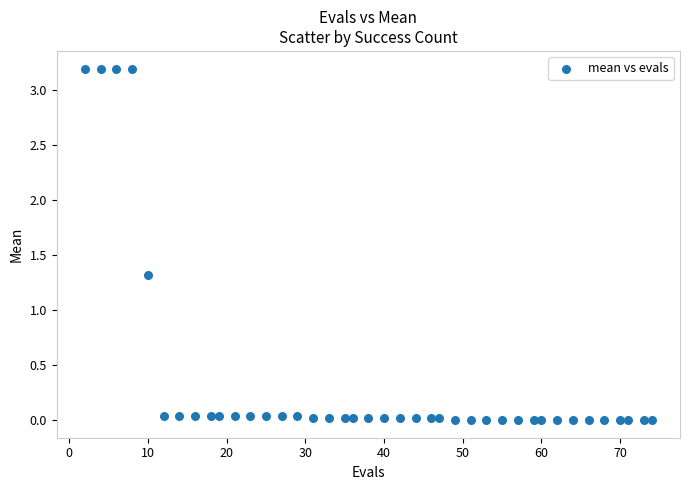

What Y value in the scatter plot is closest to 1?

1.3